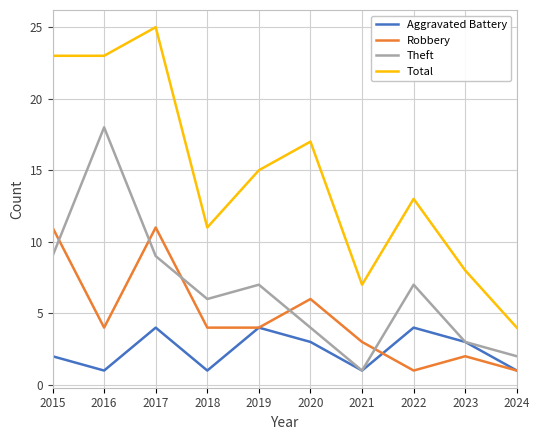

At which category does the chart reach its peak across all series?

2017